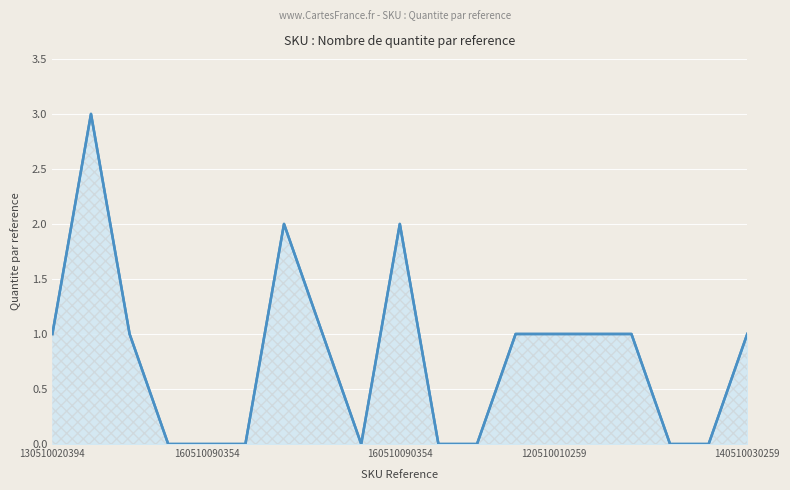

Reading left to right, extract all data points from this chart.

1	3	1	0	0	0	2	1	0	2	0	0	1	1	1	1	0	0	1